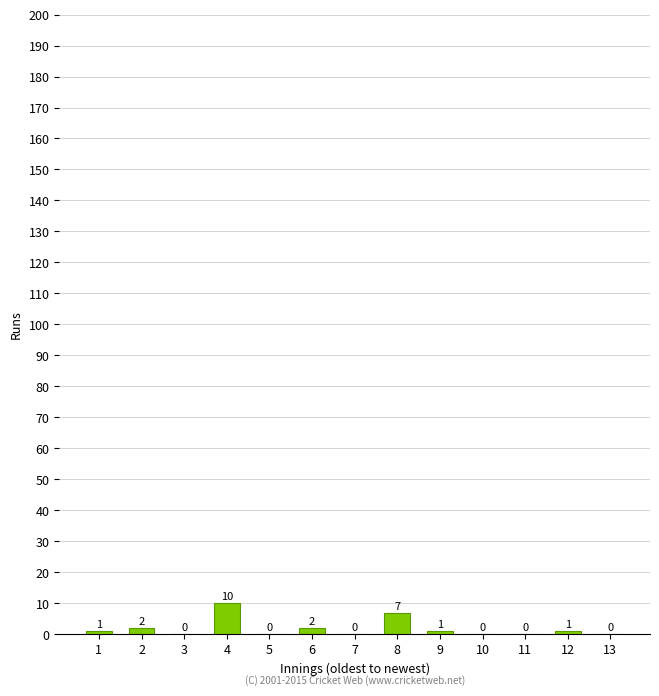

Reading left to right, what are all the values shown in this chart?

1=1	2=2	3=0	4=10	5=0	6=2	7=0	8=7	9=1	10=0	11=0	12=1	13=0